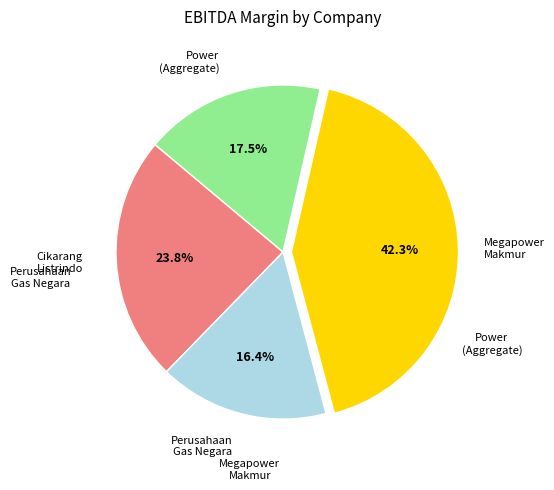

Is there any slice that represents more than half of the pie?

No